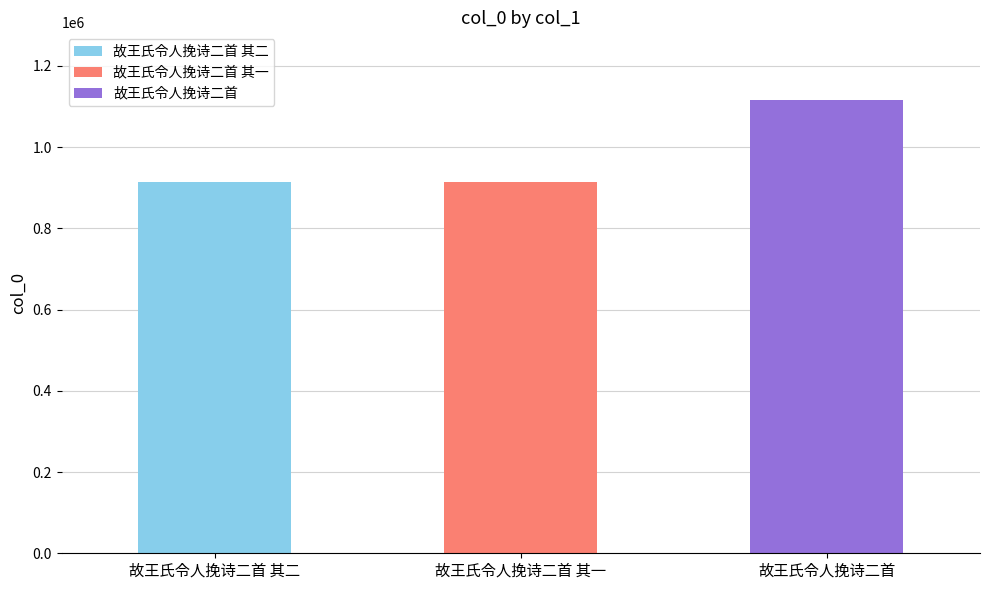

Where does the data first go above 914515?

故王氏令人挽诗二首